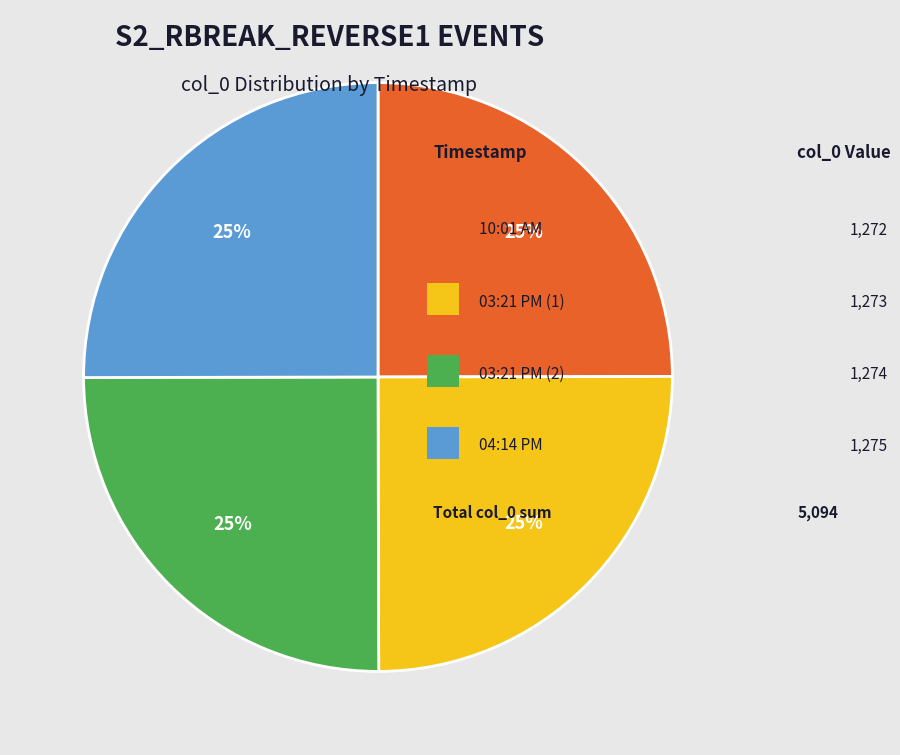

To the nearest percent, what is the average slice percentage?

25%